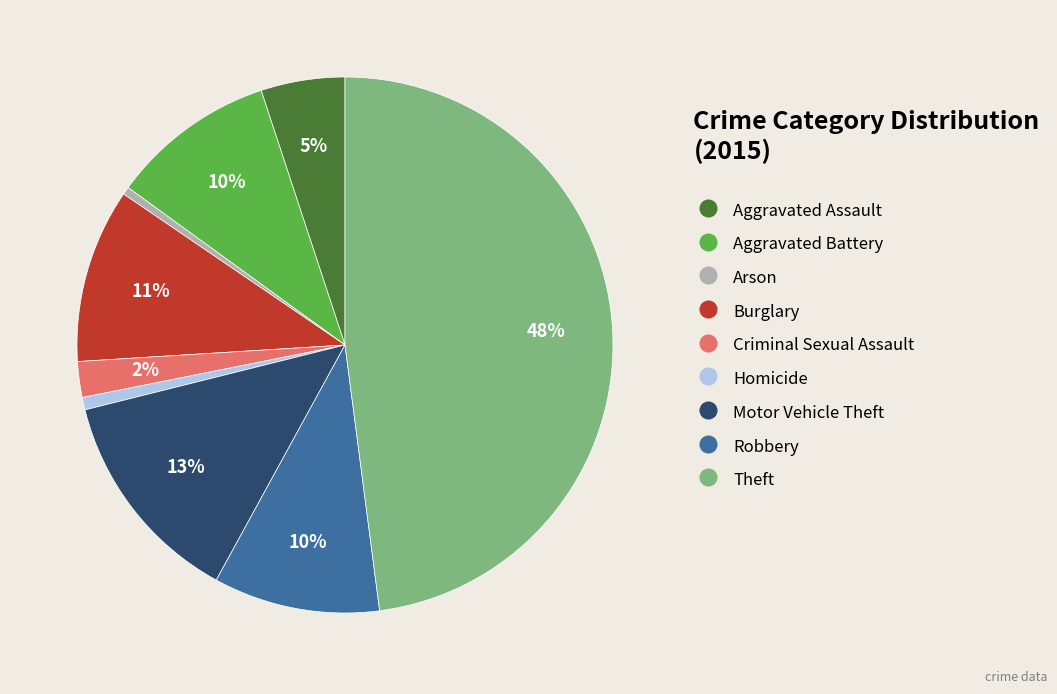

To the nearest percent, what is the average slice percentage?

11%